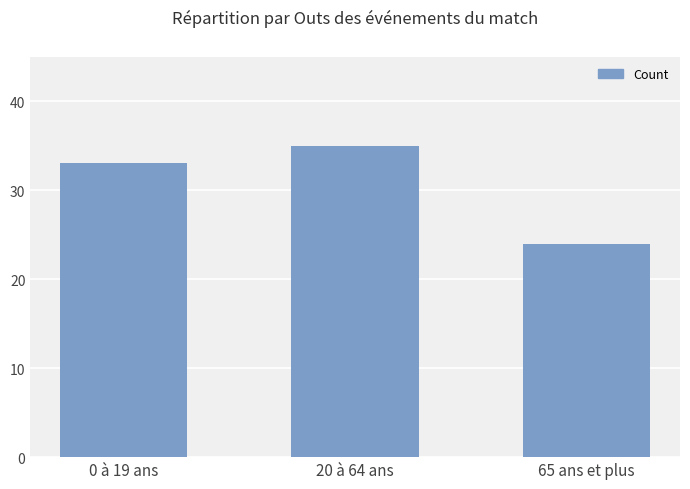

Reading right to left, list all the values displayed in this chart.

24	35	33